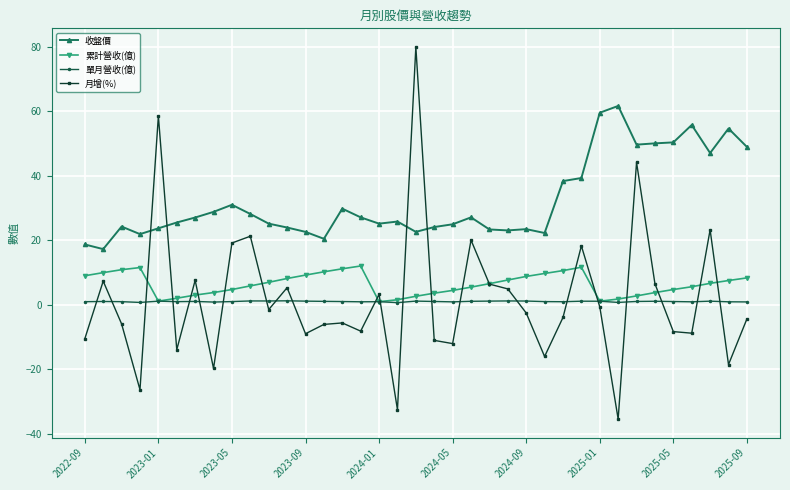

Which series has the largest total across all categories?

收盤價